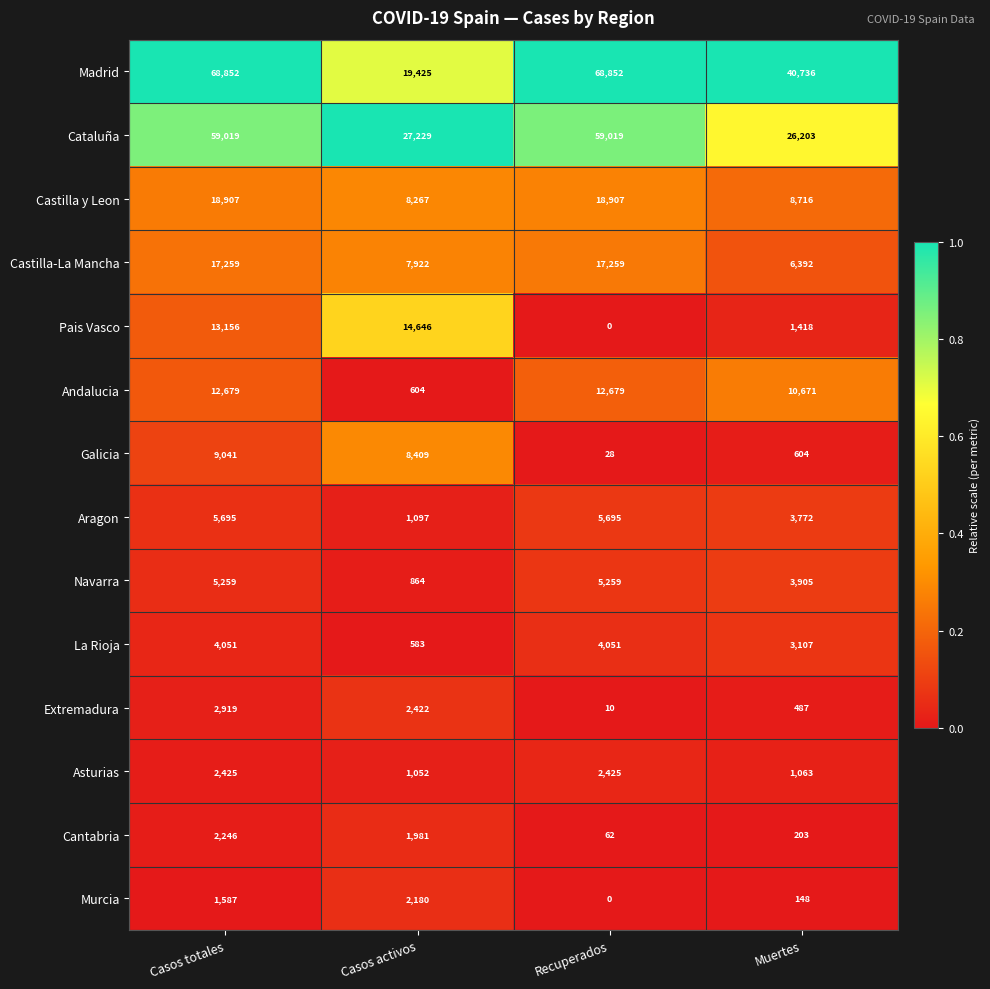

At Muertes, list the series in order from largest to smallest.

Madrid, Cataluña, Andalucia, Castilla y Leon, Castilla-La Mancha, Navarra, Aragon, La Rioja, Pais Vasco, Asturias, Galicia, Extremadura, Cantabria, Murcia